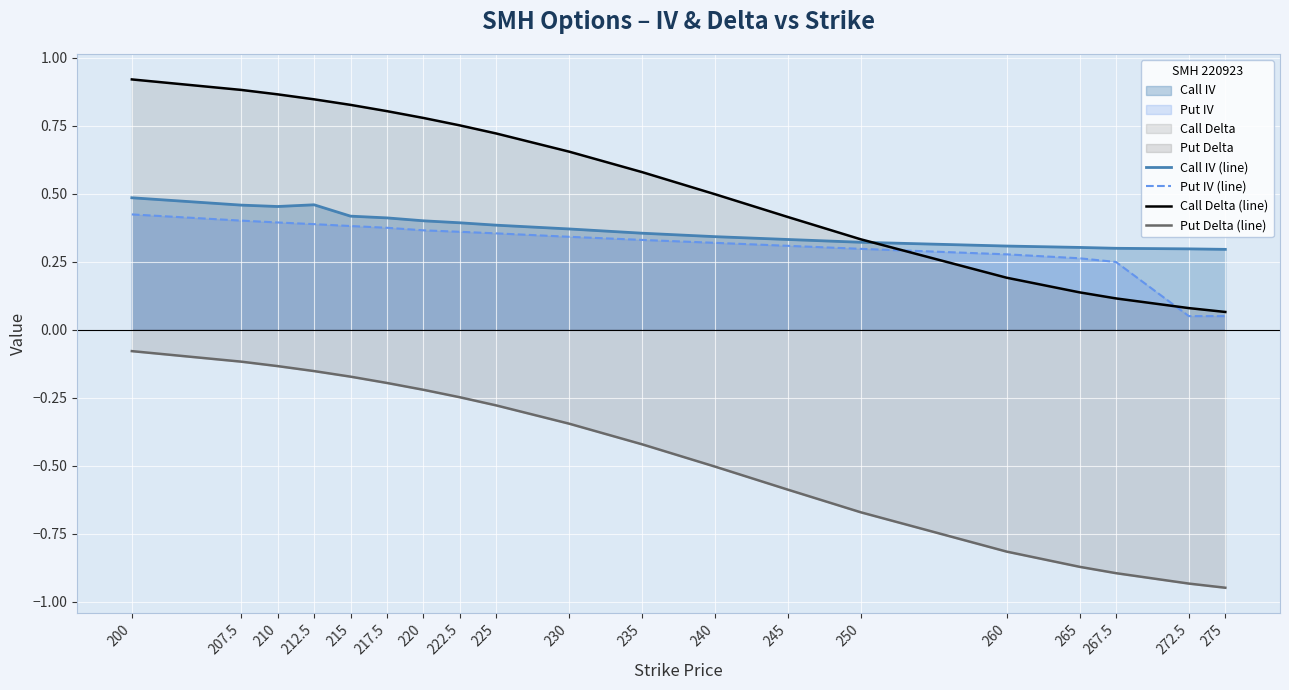

Reading right to left, what are all the values shown in this chart?

Call IV (line): 0.3	0.3	0.3	0.3	0.3	0.3	0.3	0.3	0.4	0.4	0.4	0.4	0.4	0.4	0.4	0.5	0.5	0.5	0.5
Put IV (line): 0.1	0.1	0.2	0.3	0.3	0.3	0.3	0.3	0.3	0.3	0.4	0.4	0.4	0.4	0.4	0.4	0.4	0.4	0.4
Call Delta (line): 0.1	0.1	0.1	0.1	0.2	0.3	0.4	0.5	0.6	0.7	0.7	0.8	0.8	0.8	0.8	0.8	0.9	0.9	0.9
Put Delta (line): -0.9	-0.9	-0.9	-0.9	-0.8	-0.7	-0.6	-0.5	-0.4	-0.3	-0.3	-0.2	-0.2	-0.2	-0.2	-0.2	-0.1	-0.1	-0.1